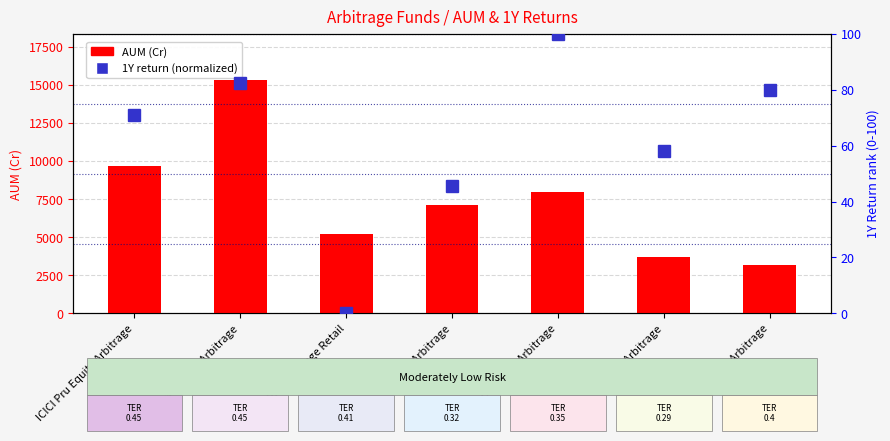

How many values in the 1 Y return (normalized) series exceed 70?

4